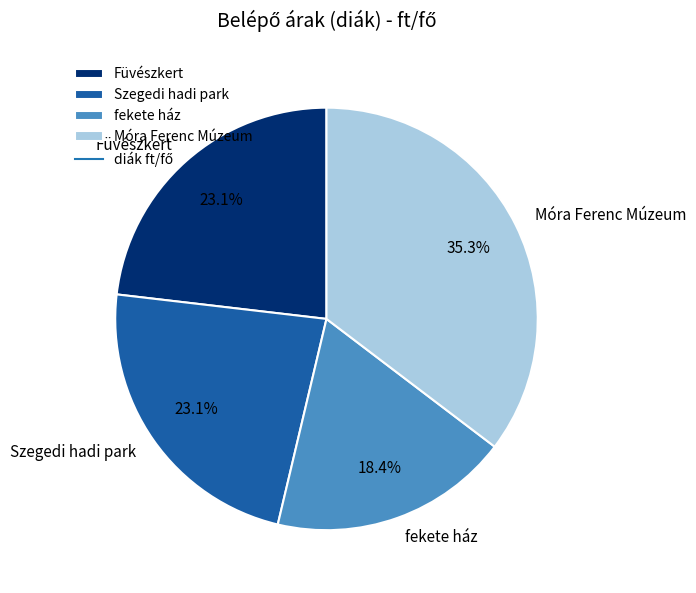

Count the number of slices in the pie.

4